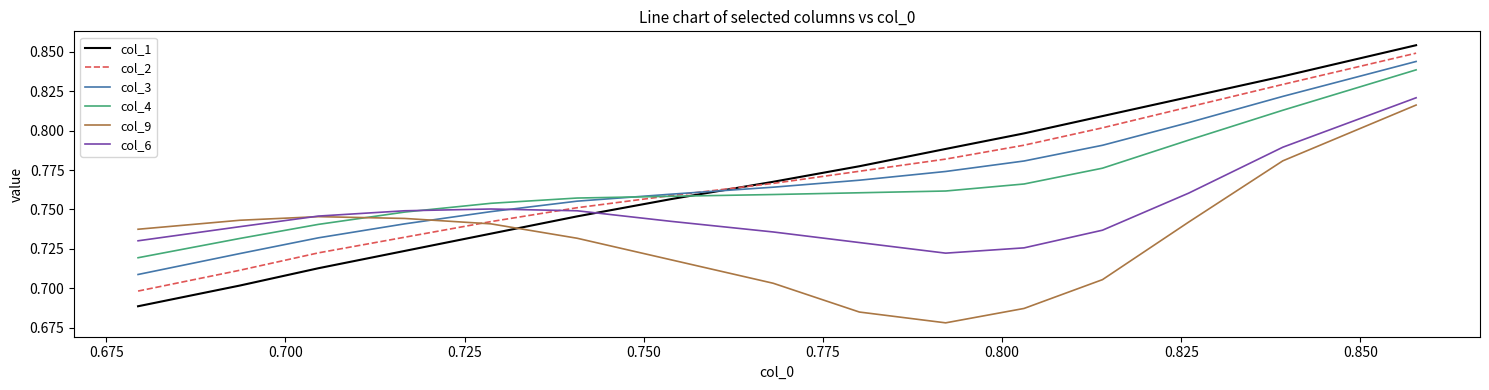

True or false: col_4 has more than 2 interior local peaks.

False